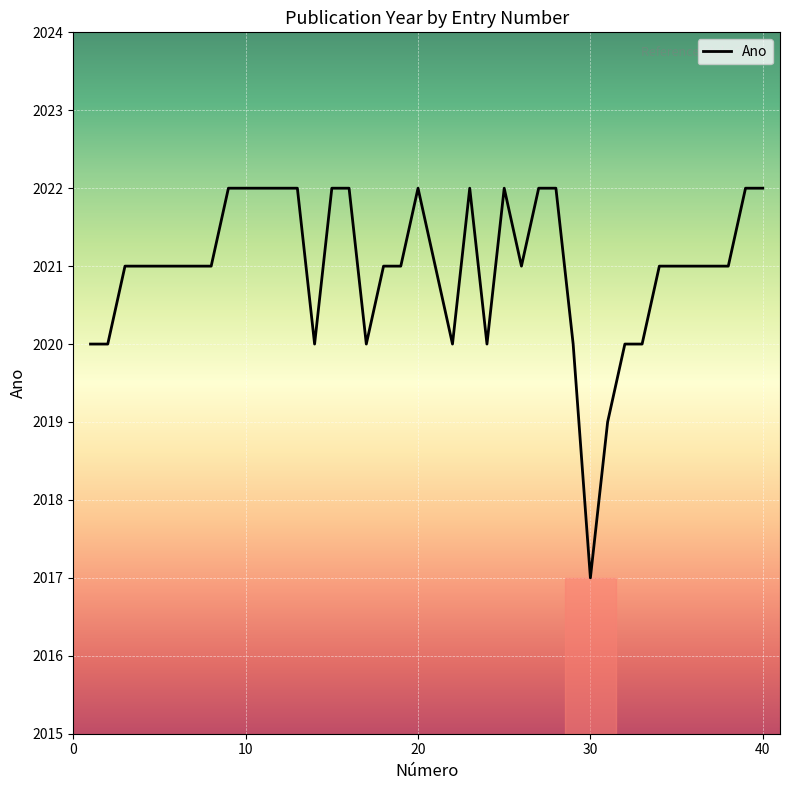

True or false: the data has more than 2 interior local peaks.

True